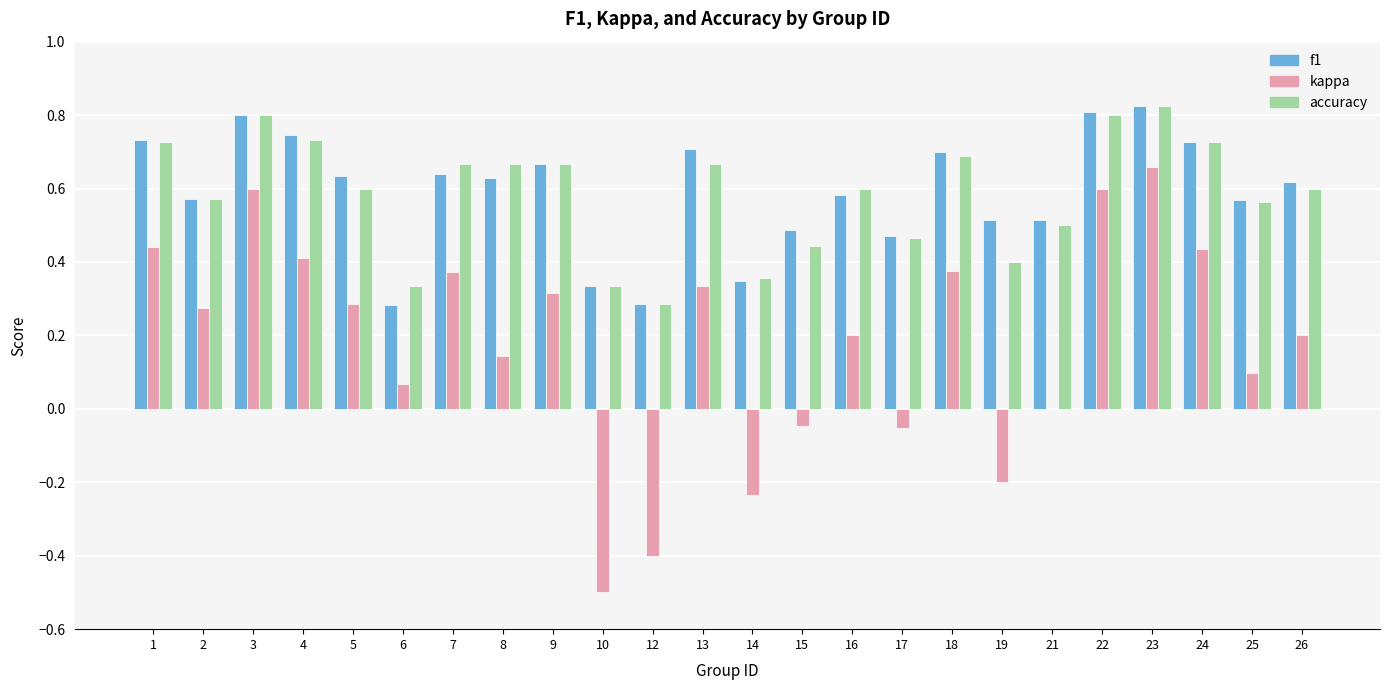

What is the sum of the f1 values at 23 and 18?

1.5